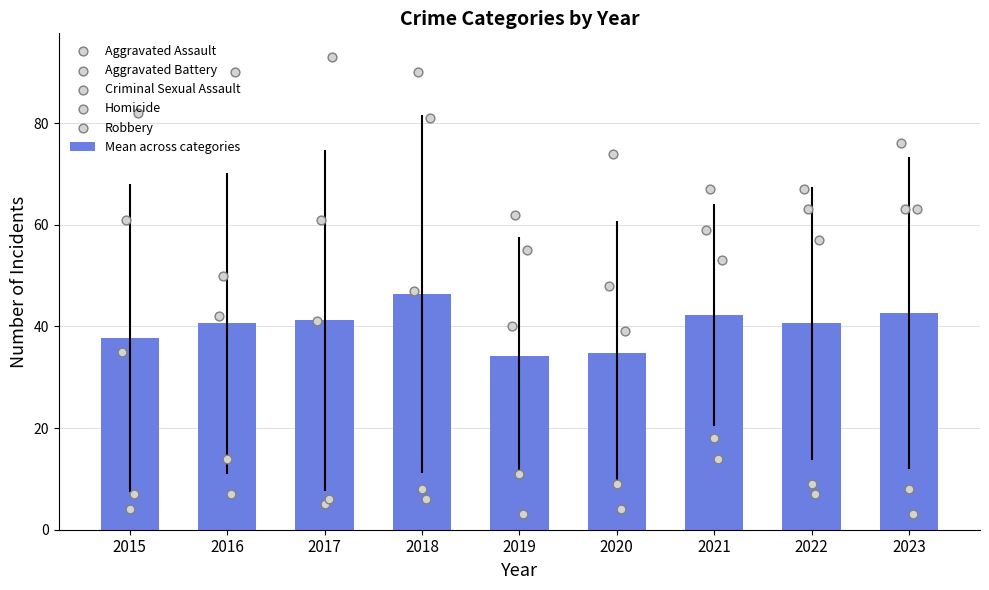

What is the change in value from 2022 to 2023?

+2.0